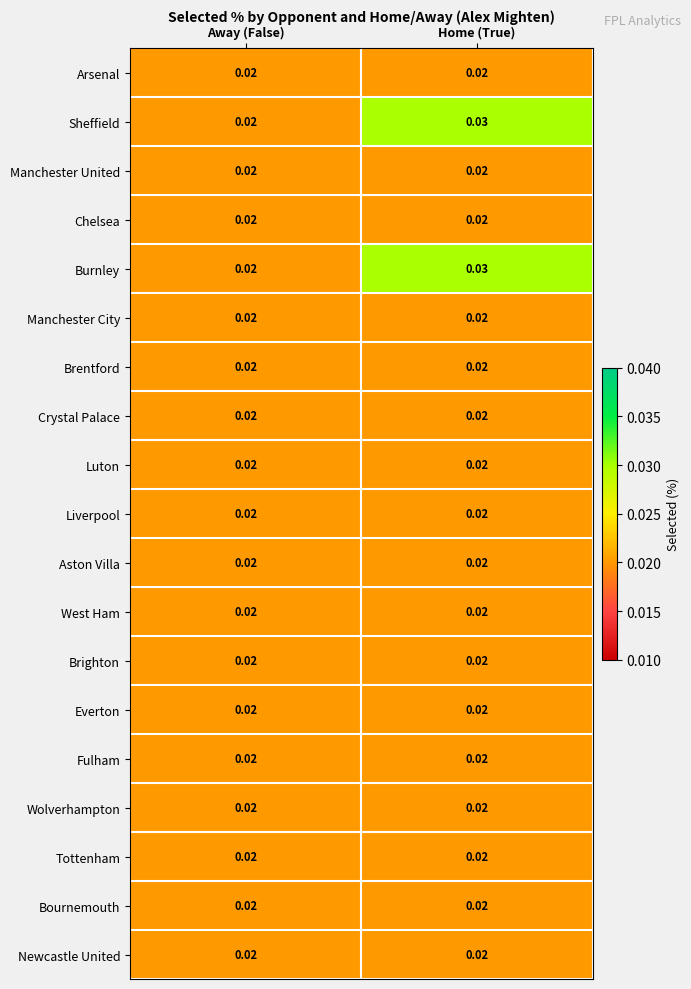

List the labels in order of Sheffield value, largest first.

Home (True), Away (False)